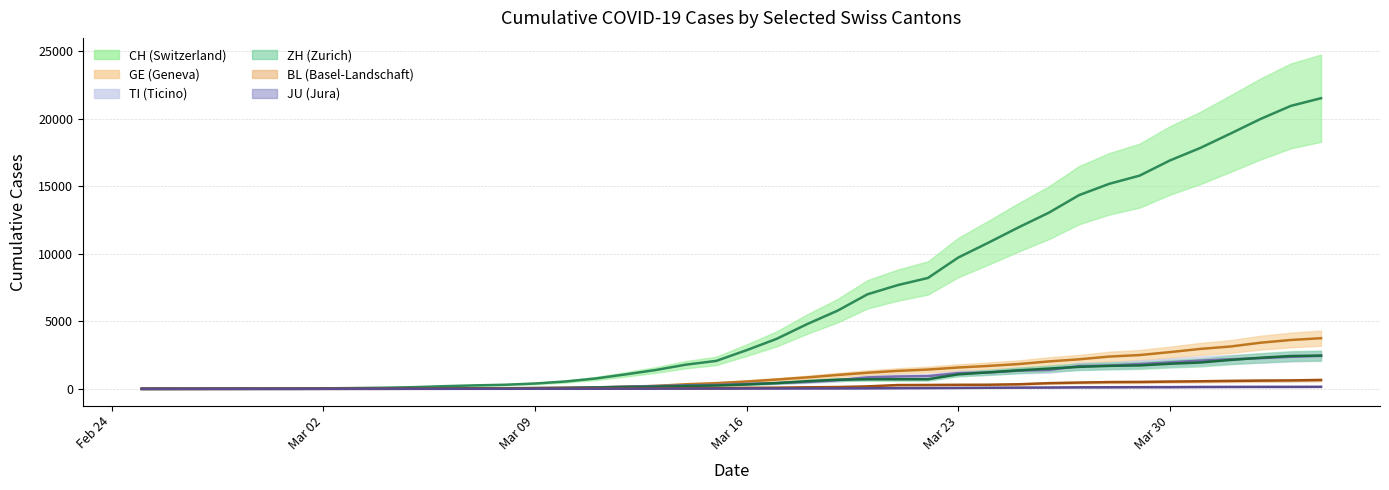

What is the difference between the maximum and minimum values in the ZH series?

2466